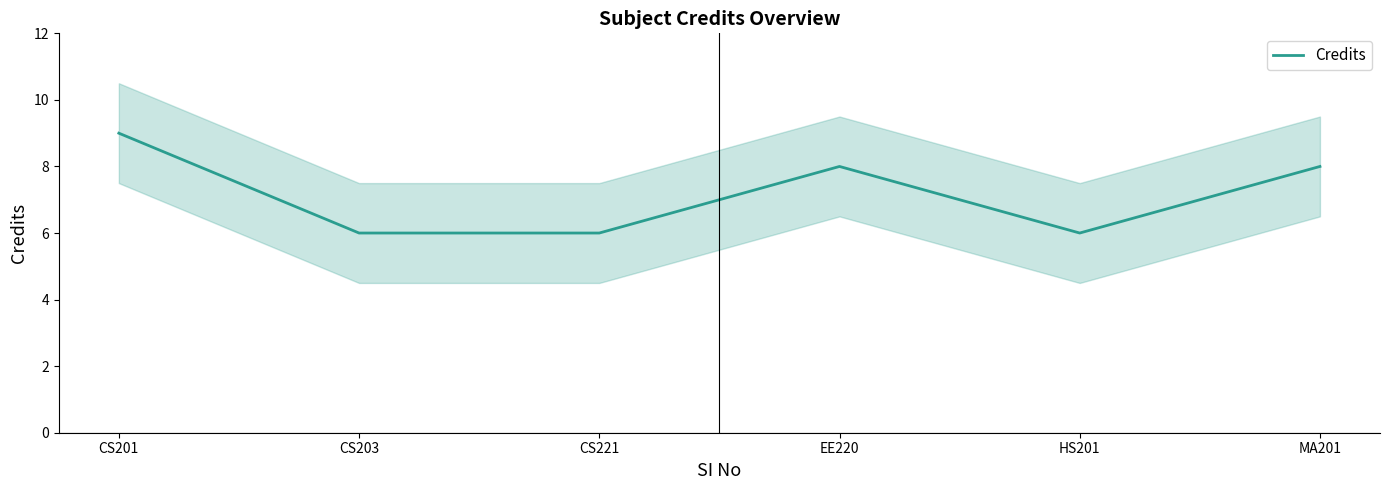

What value does the data have at CS203?

6